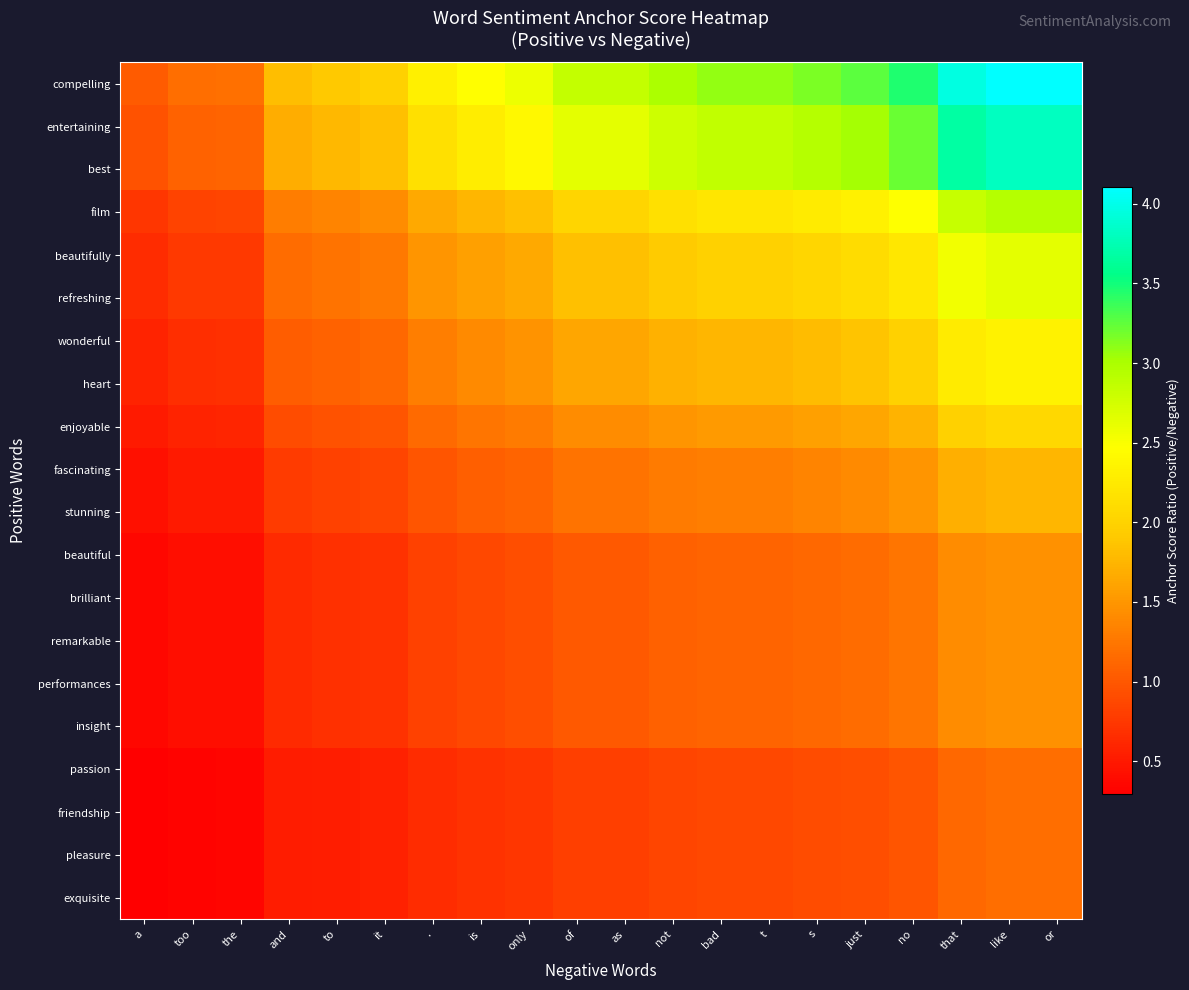

What is the spread (max minus min) of values at t?

2.2